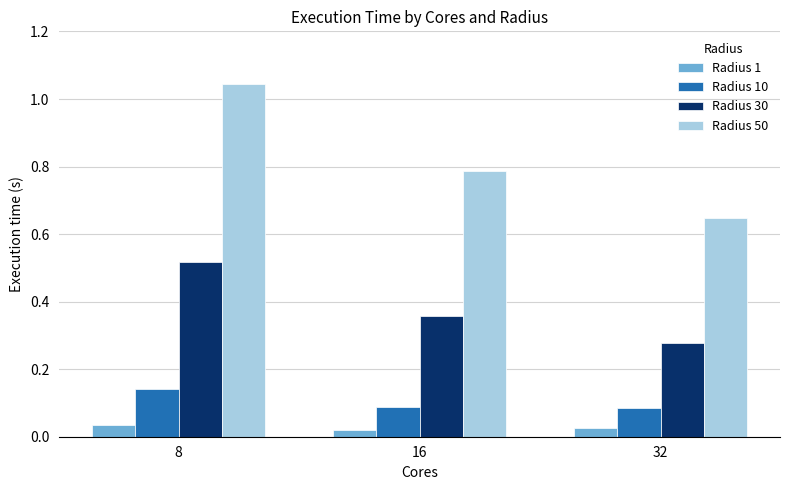

How many groups of bars are there?

3